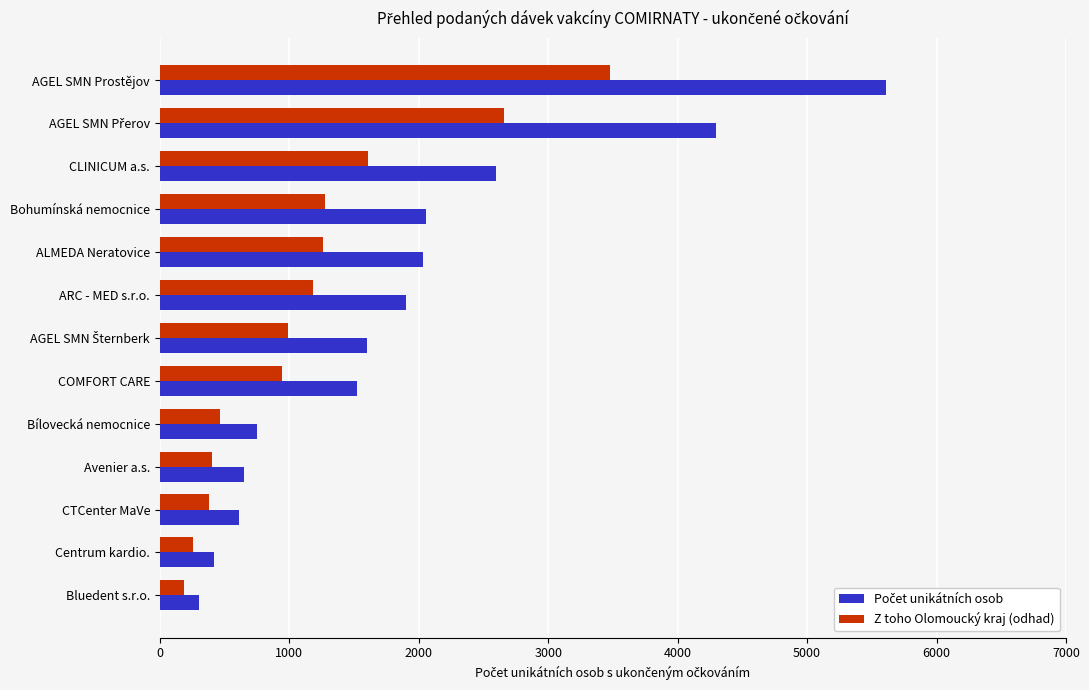

What is the spread (max minus min) of values at CLINICUM a.s.?

987